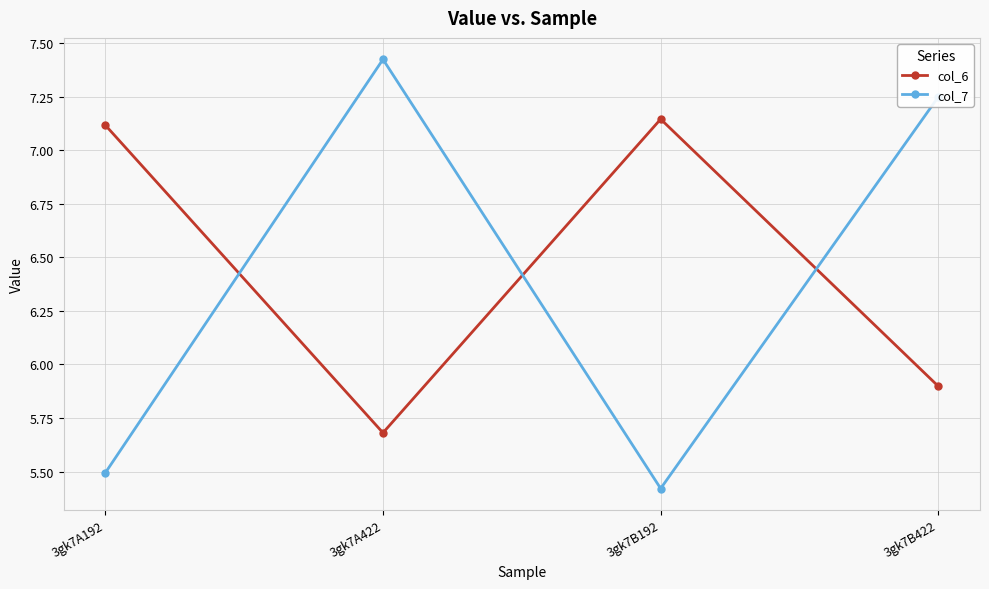

What is the total value across all series at 3gk7A192?

12.6